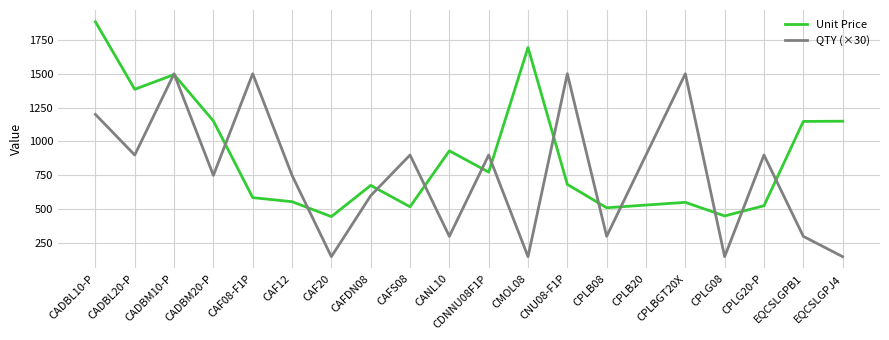

Rank the series by their maximum value, from highest to lowest.

Unit Price, QTY (×30)